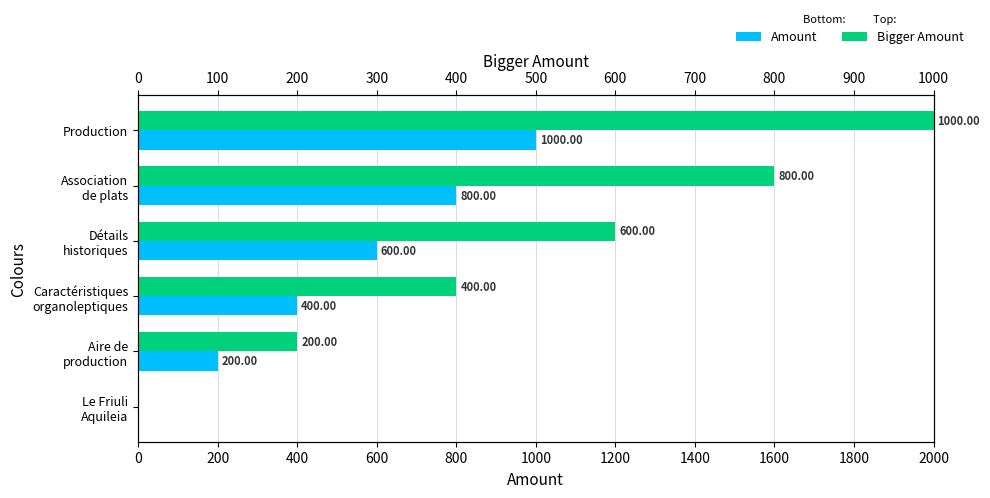

Reading left to right, list all the values displayed in this chart.

Amount: 0	200	400	600	800	1000
Bigger Amount: 0	200	400	600	800	1000